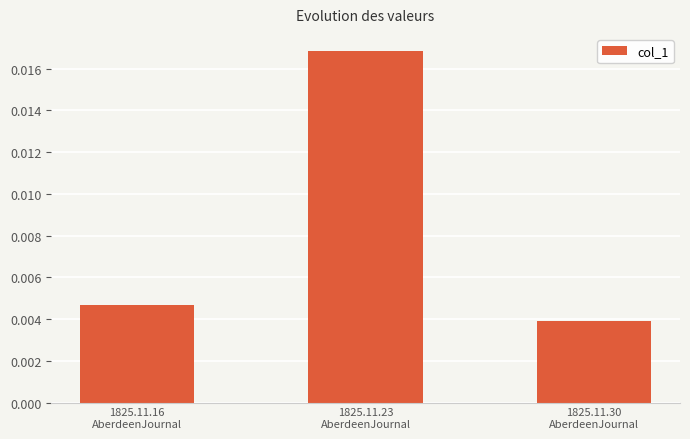

Are the bars grouped side by side (vs. stacked)?

No